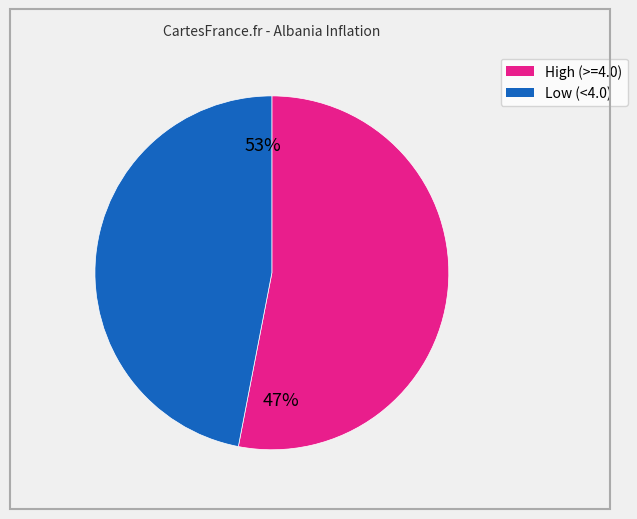

Does 1994M05 represent more than half of the total?

No